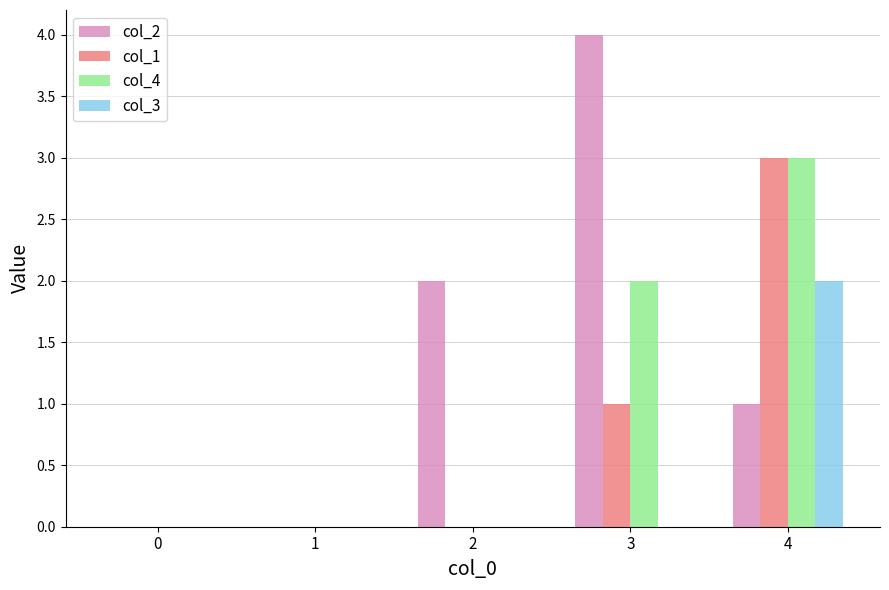

Count the number of categories in the chart.

5